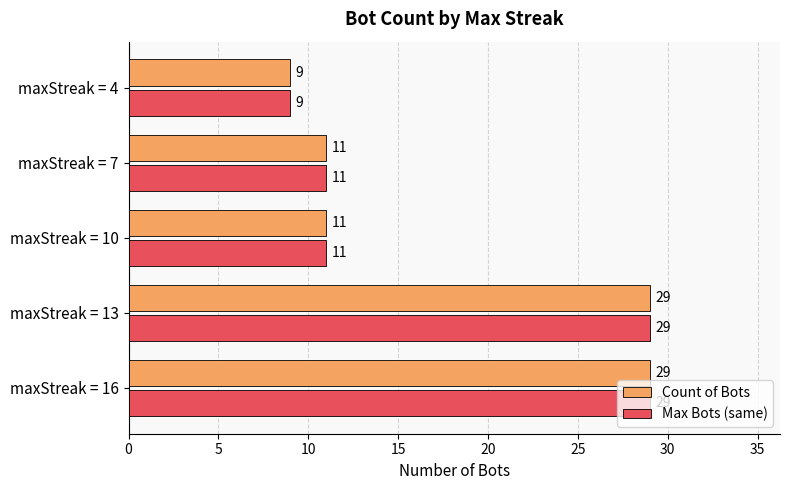

What is the maximum value for Count of Bots?

29